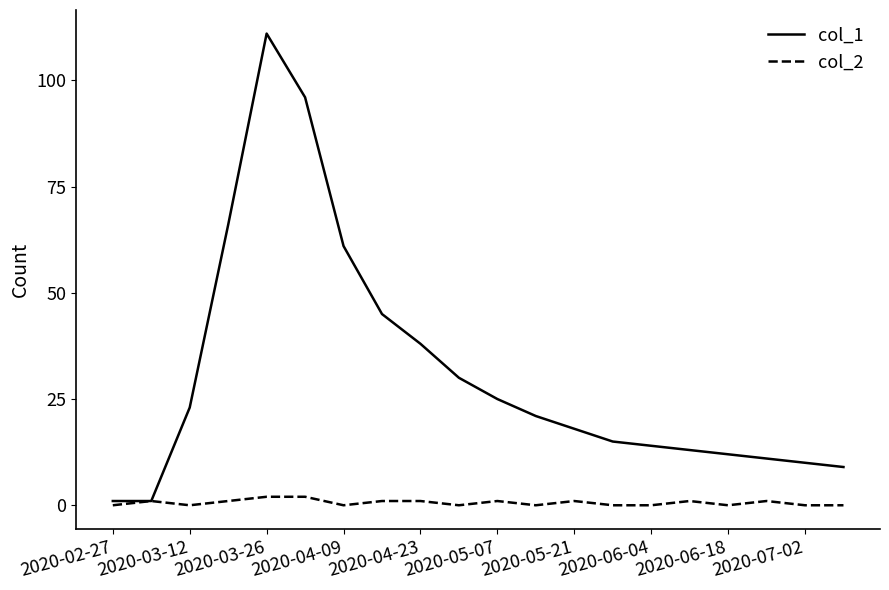

What is the greatest value displayed?

111